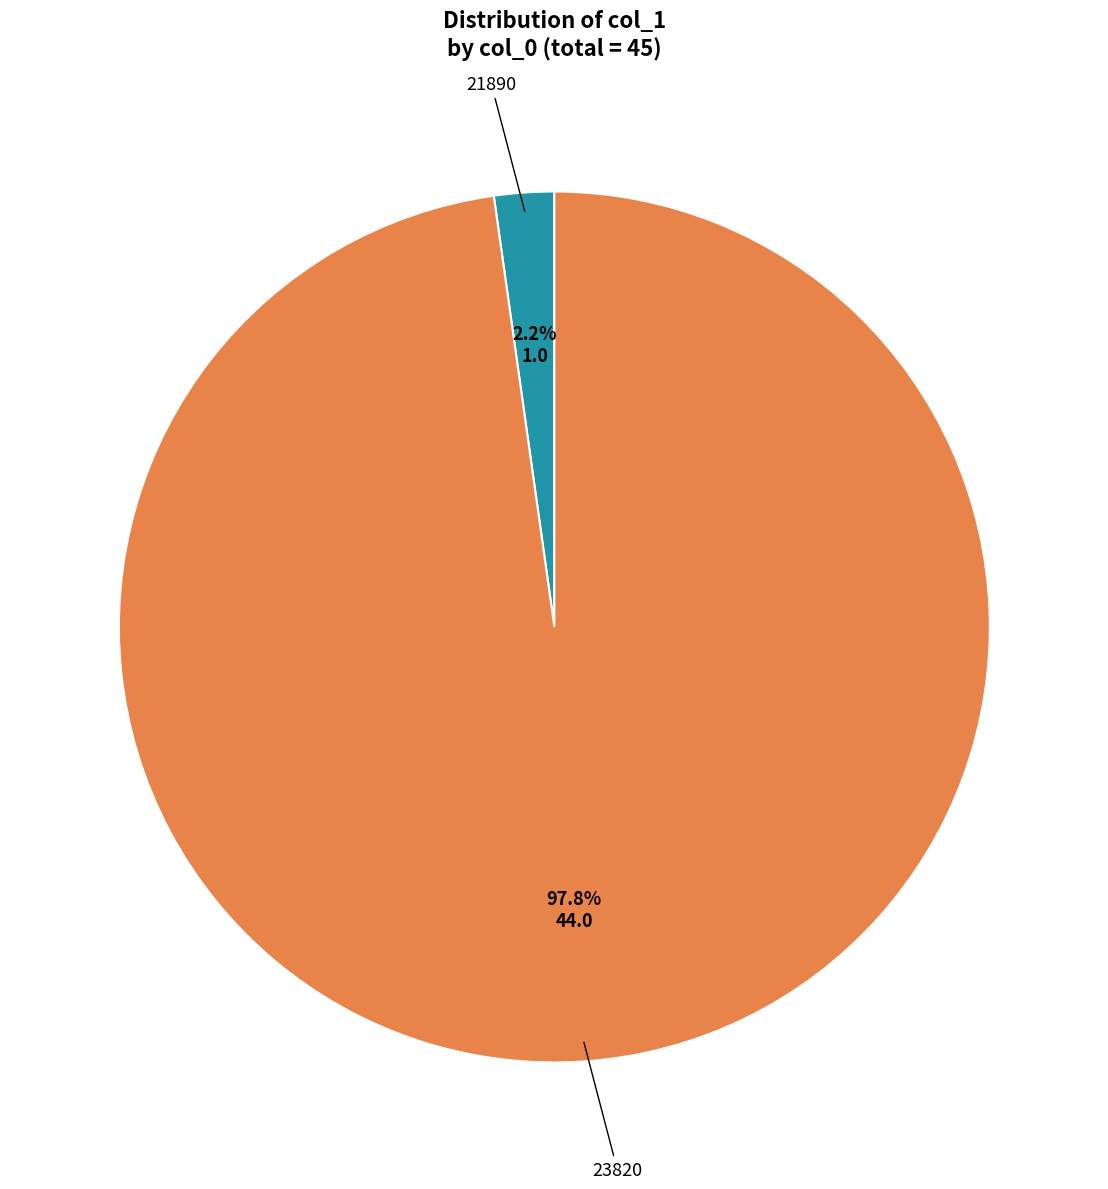

Is there any slice that represents more than half of the pie?

Yes